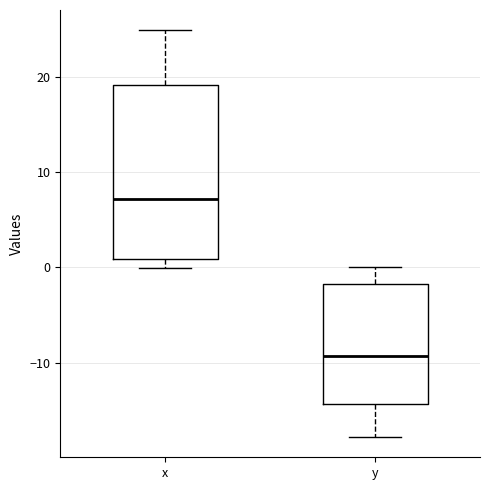

Which box is the tallest, from its lower edge to its upper edge?

x